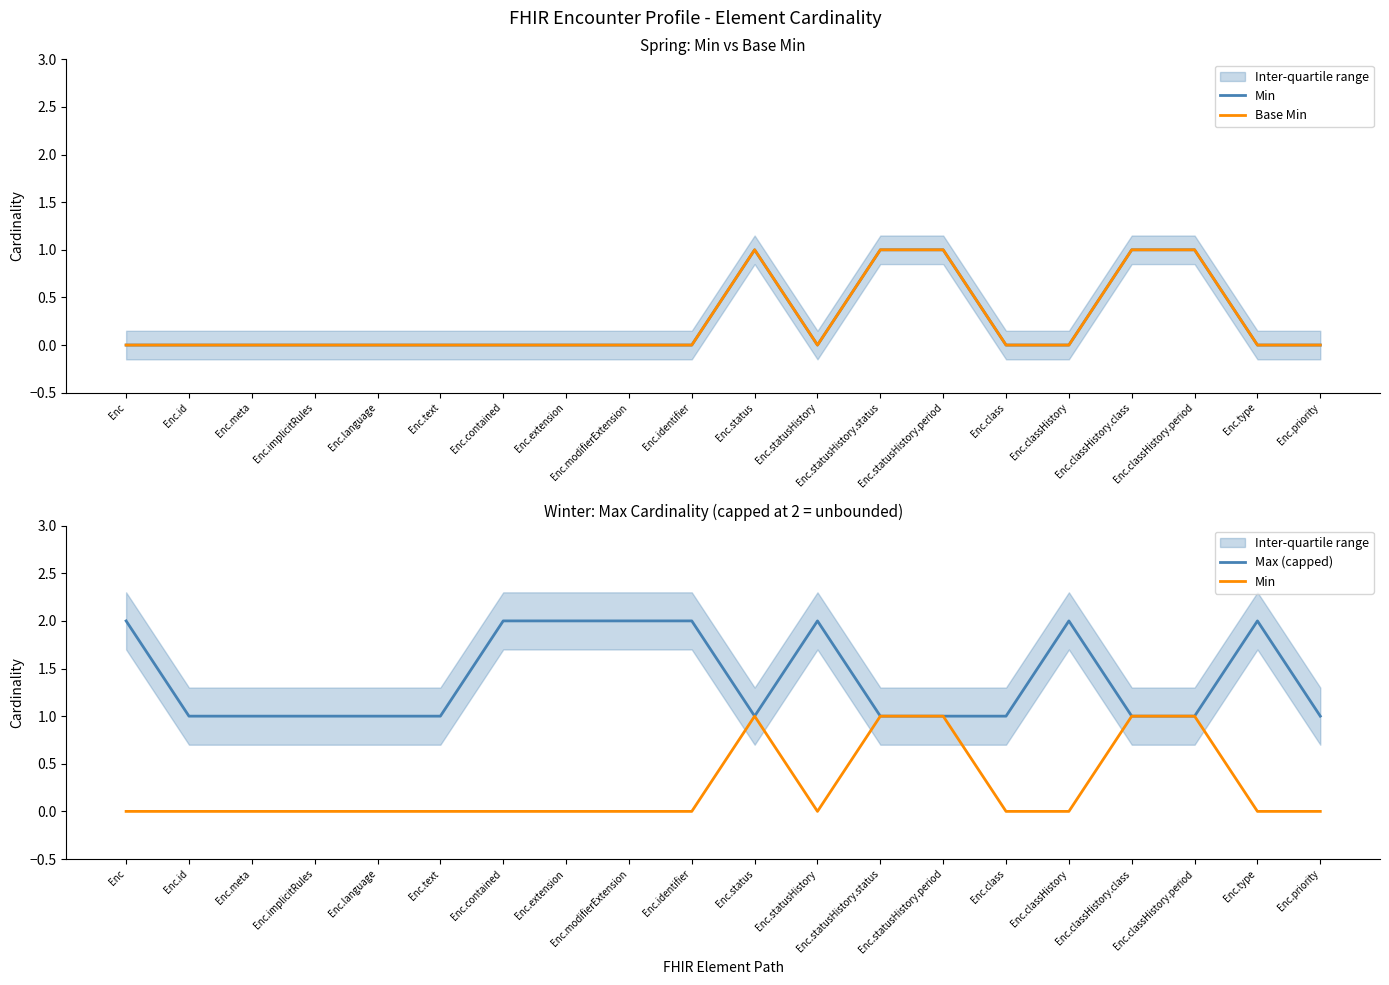

The value of Min at Enc.priority is 1. True or false?

False